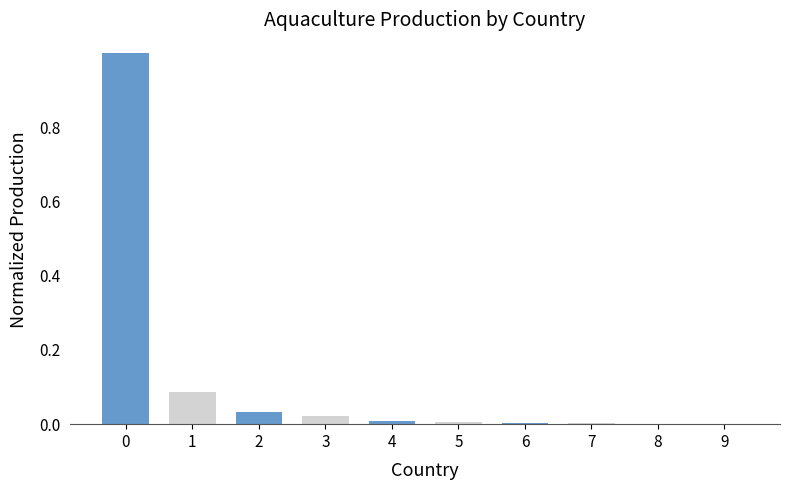

The value at 6 is 0.0. True or false?

True